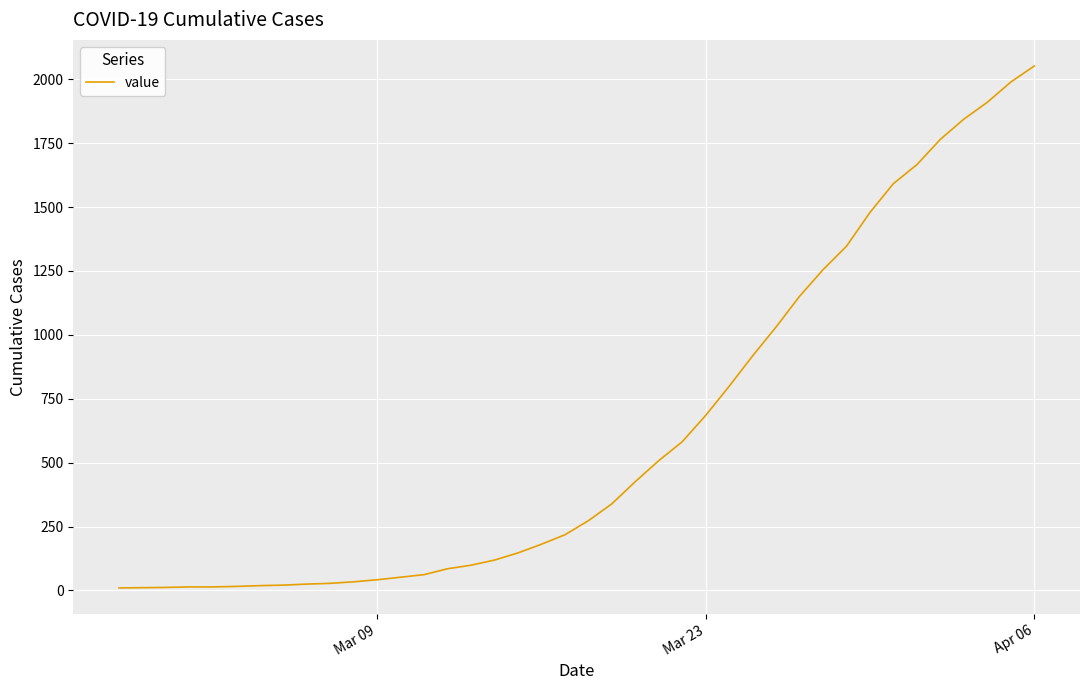

What is the difference between the maximum and minimum values?

2042